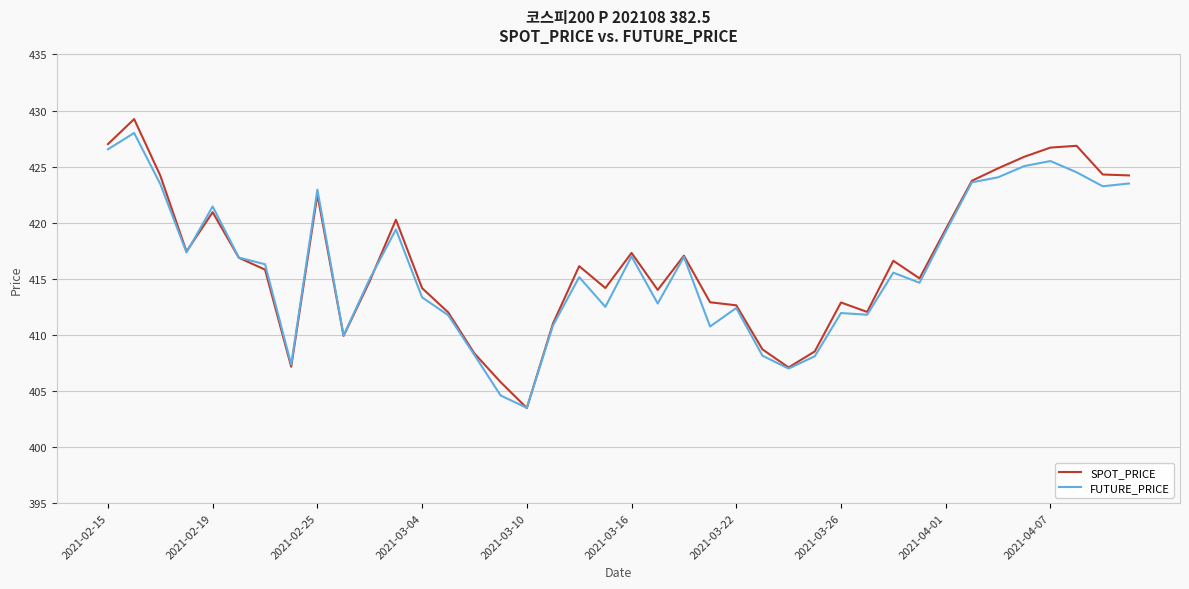

What is the lowest value of the SPOT_PRICE series?

403.5